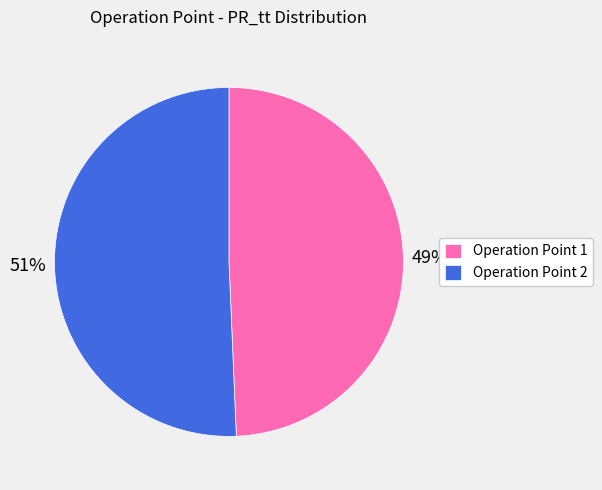

Is it true that Operation Point 2 is 51% of the pie?

True